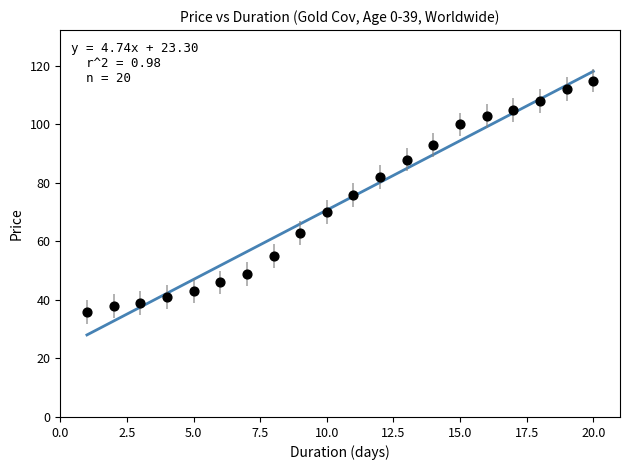

What is the range of X values (max minus min)?

19